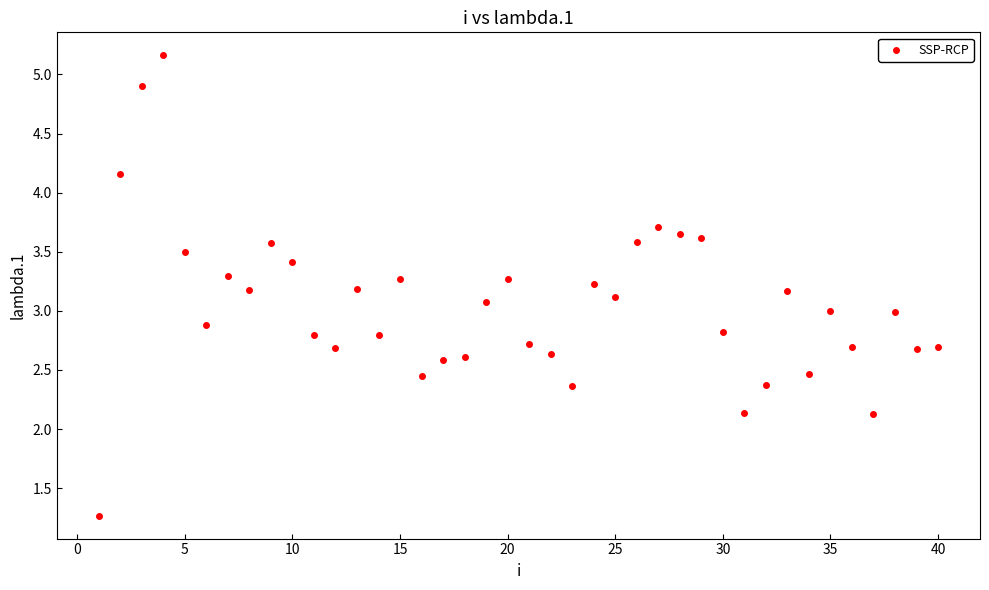

What is the range of X values (max minus min)?

39.0